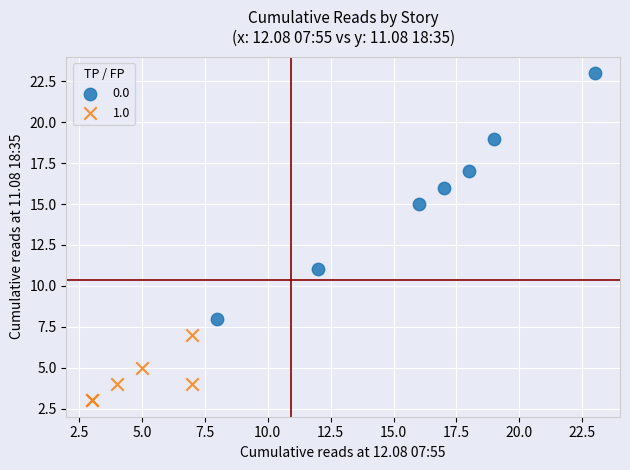

Which series reaches the minimum Y coordinate?

1.0